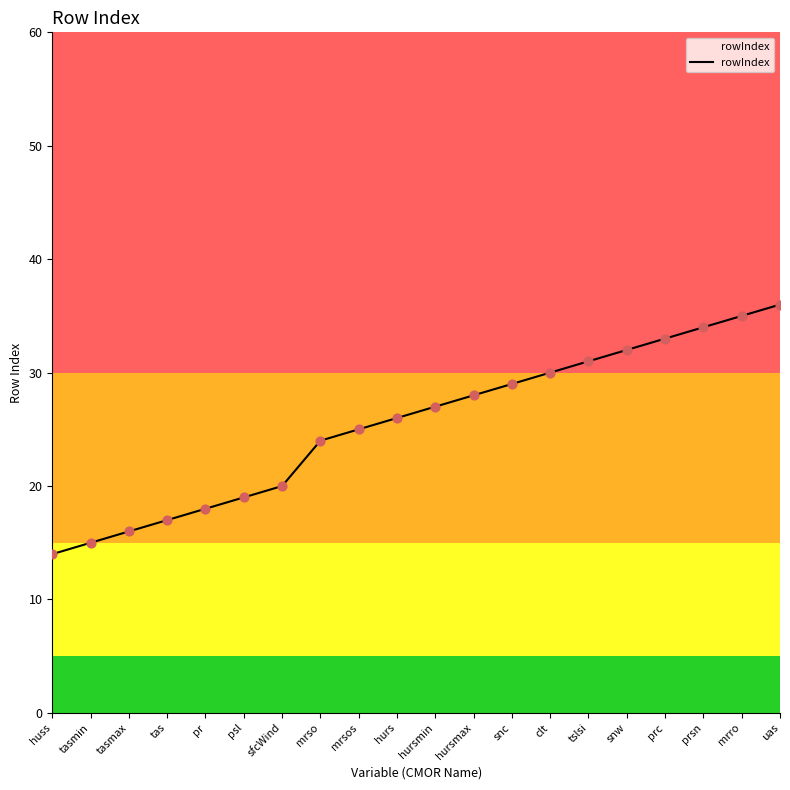

Approximately how many times larger is the value at huss compared to mrso?

0.6